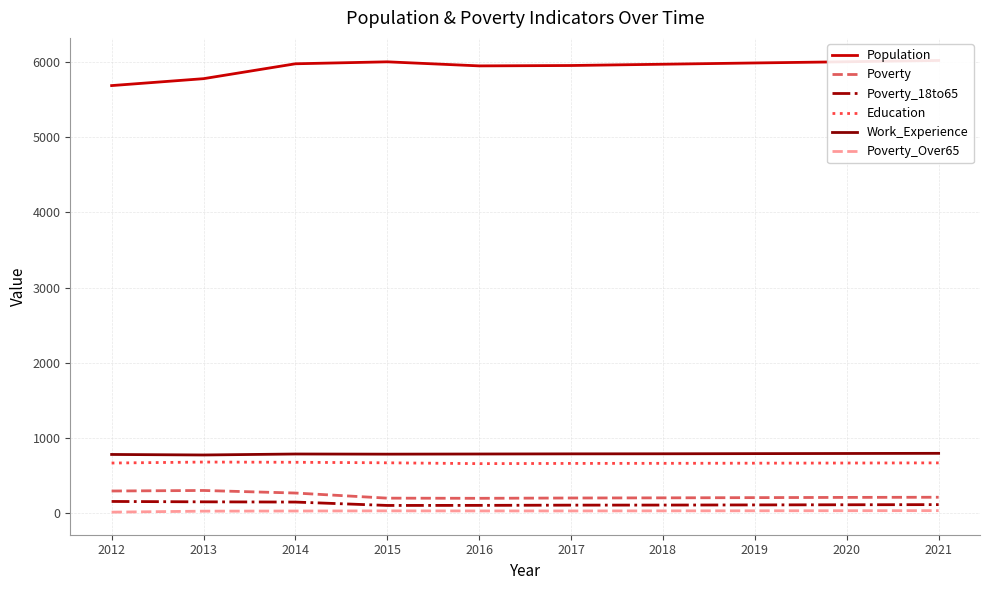

Reading left to right, list all the values displayed in this chart.

Population: 2012=5686	2013=5778	2014=5976	2015=6002	2016=5948	2017=5953	2018=5970	2019=5987	2020=6003	2021=6020
Poverty: 2012=295	2013=302	2014=268	2015=200	2016=198	2017=202	2018=204	2019=207	2020=210	2021=212
Poverty_18to65: 2012=156	2013=151	2014=148	2015=103	2016=104	2017=107	2018=108	2019=110	2020=112	2021=114
Education: 2012=667	2013=680	2014=677	2015=670	2016=659	2017=662	2018=663	2019=665	2020=667	2021=669
Work_Experience: 2012=781	2013=774	2014=787	2015=785	2016=787	2017=789	2018=790	2019=792	2020=794	2021=796
Poverty_Over65: 2012=14	2013=27	2014=29	2015=31	2016=30	2017=30	2018=31	2019=32	2020=33	2021=34